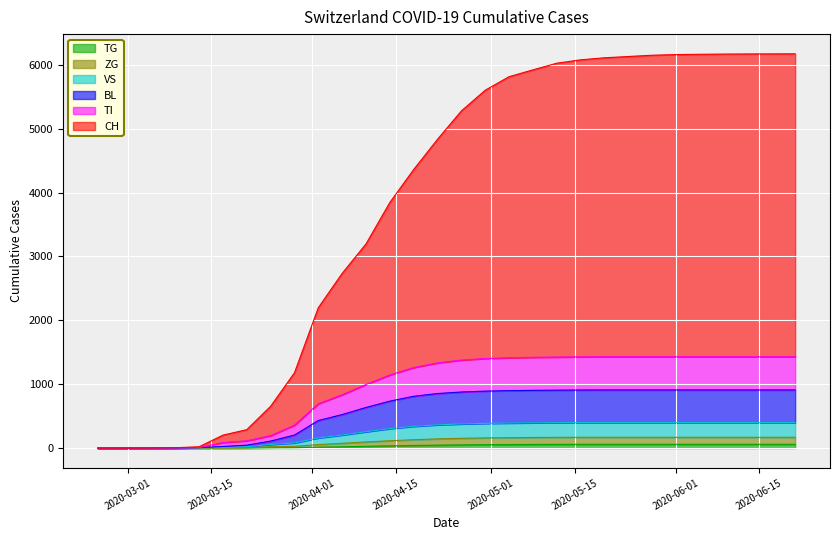

Does the chart display data point markers on the line(s)?

No